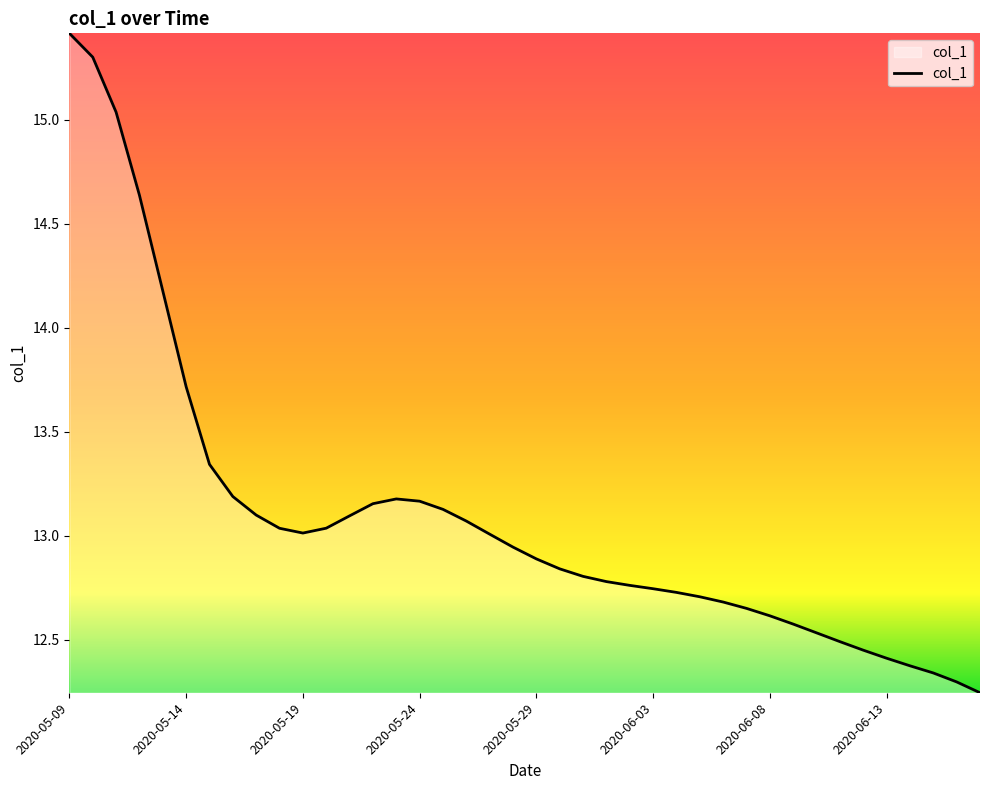

What is the maximum value shown in the chart?

15.4